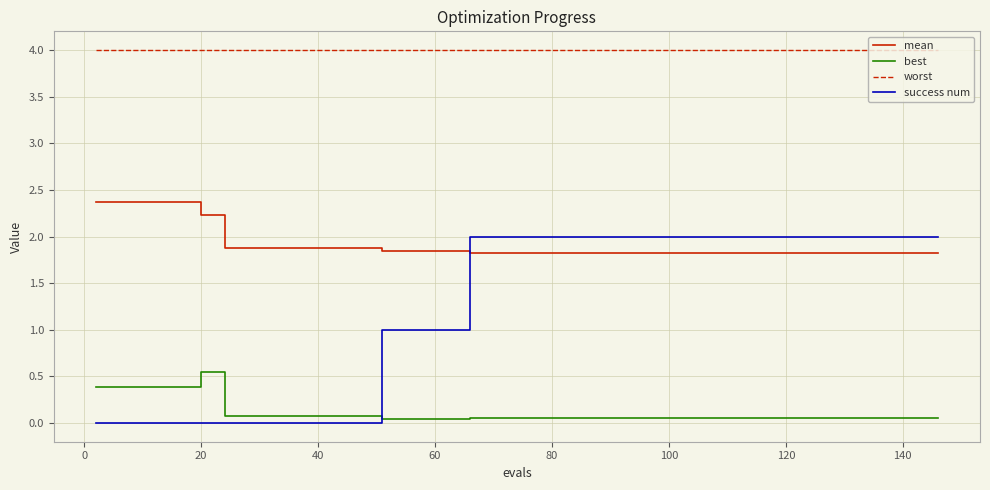

What is the maximum value shown in the chart?

4.0